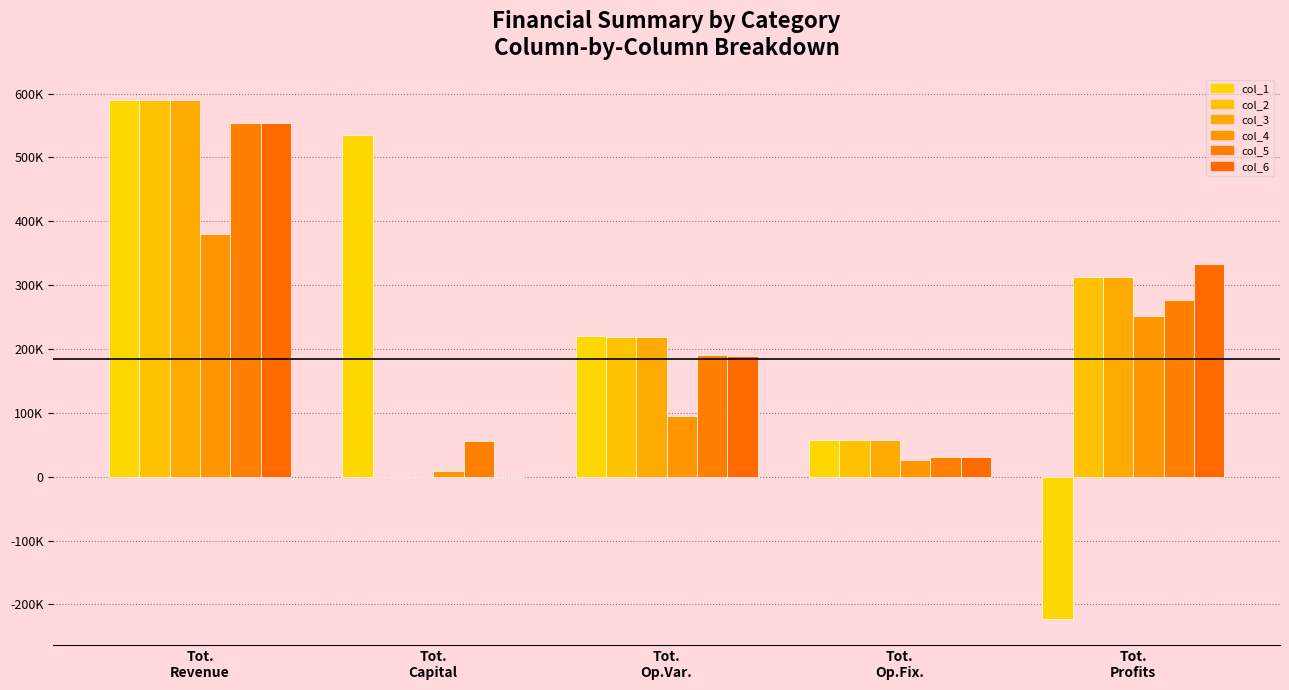

The col_2 series shows 0.0 at Tot.
Capital. True or false?

True